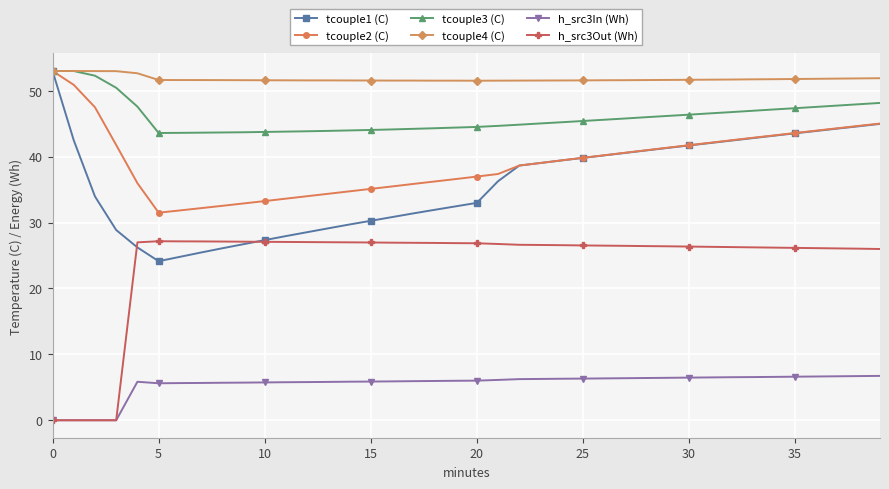

What is the average value of the tcouple3 (C) series?

46.0